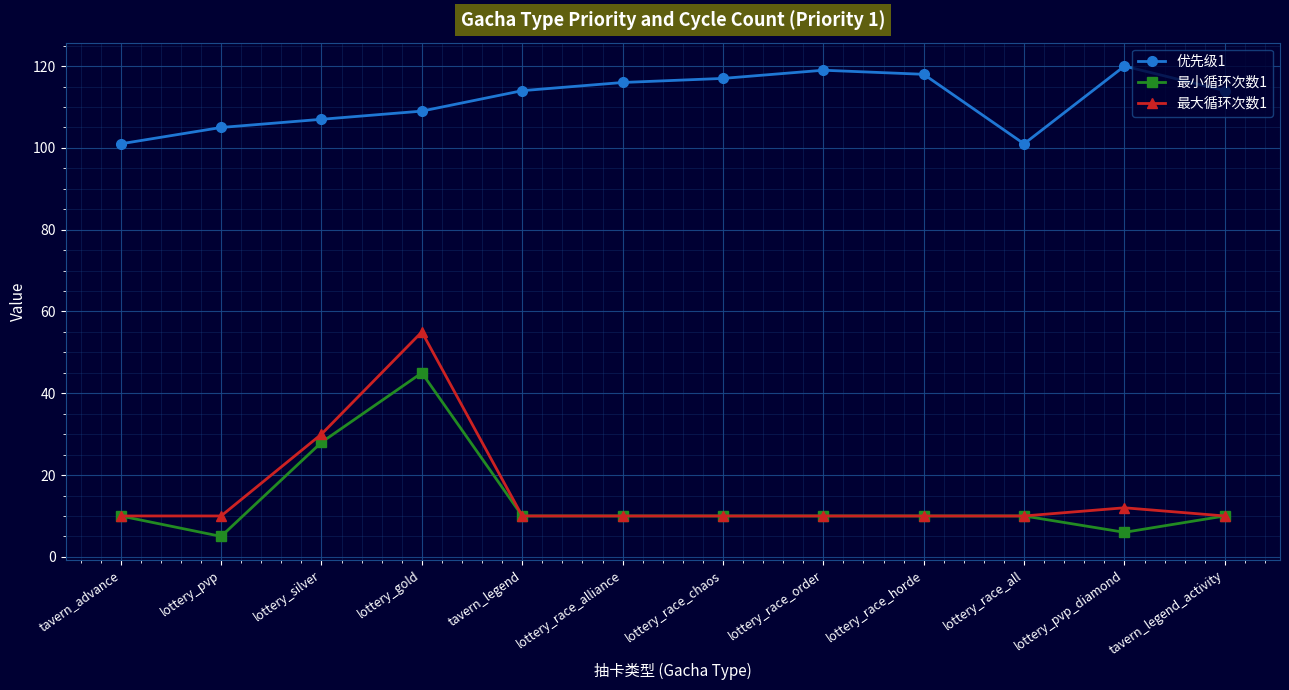

What are all the series names shown in the legend?

优先级1, 最小循环次数1, 最大循环次数1